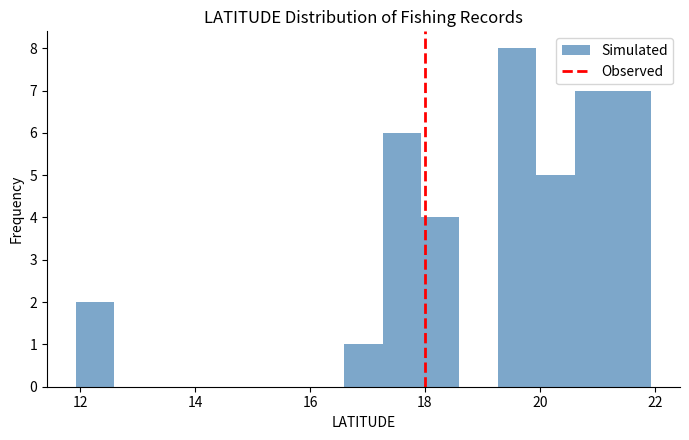

Around what value on the x-axis is the tallest bar? Give the approximate position of its centre, as read against the axis.

19.6